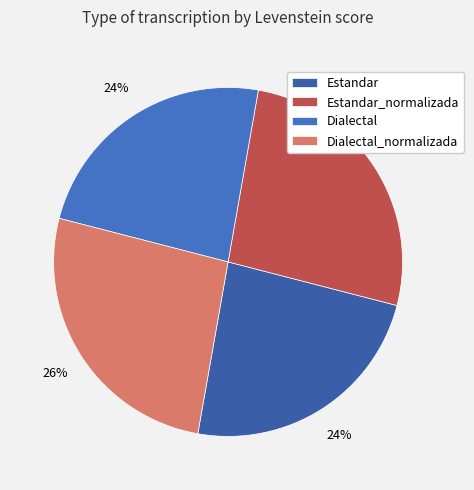

Does Estandar_normalizada account for over 50% of the chart?

No